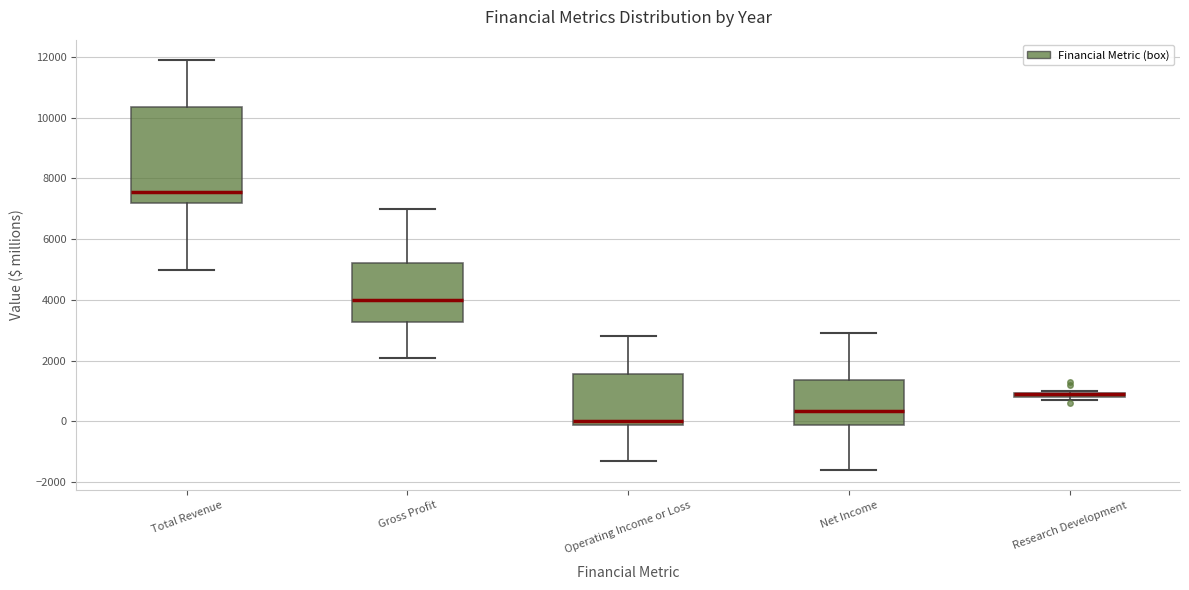

Which box is the tallest, from its lower edge to its upper edge?

Total Revenue